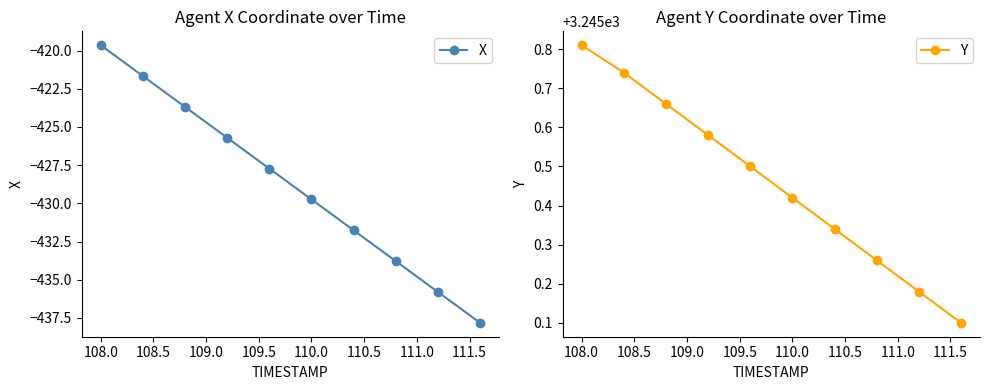

How many Y values are between 3245 and 3246?

10